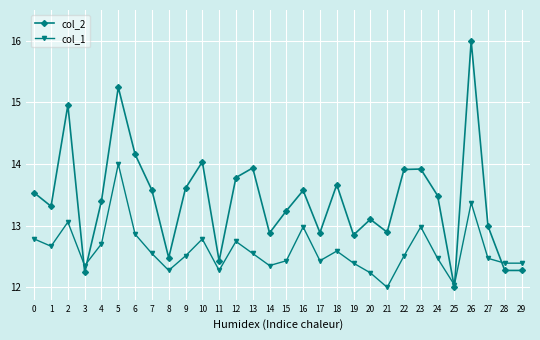

Is it true that col_1 equals 13.4 at 26?

True